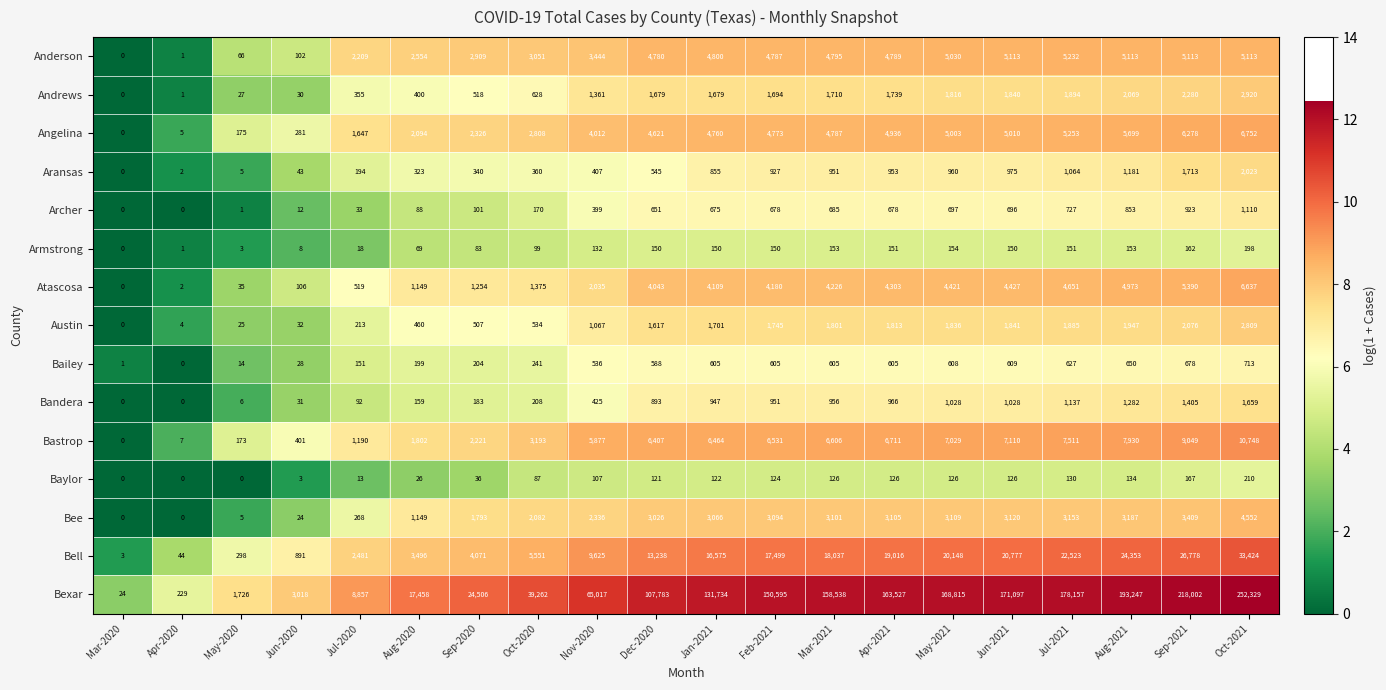

True or false: Andrews has a value of 0 at Mar-2020.

True